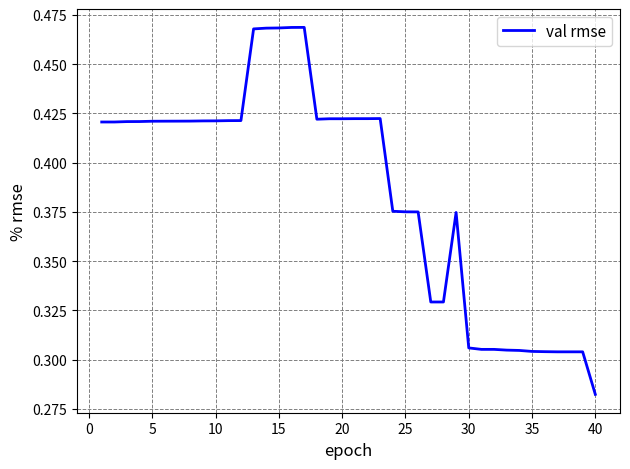

At which label is the value closest to 0?

40